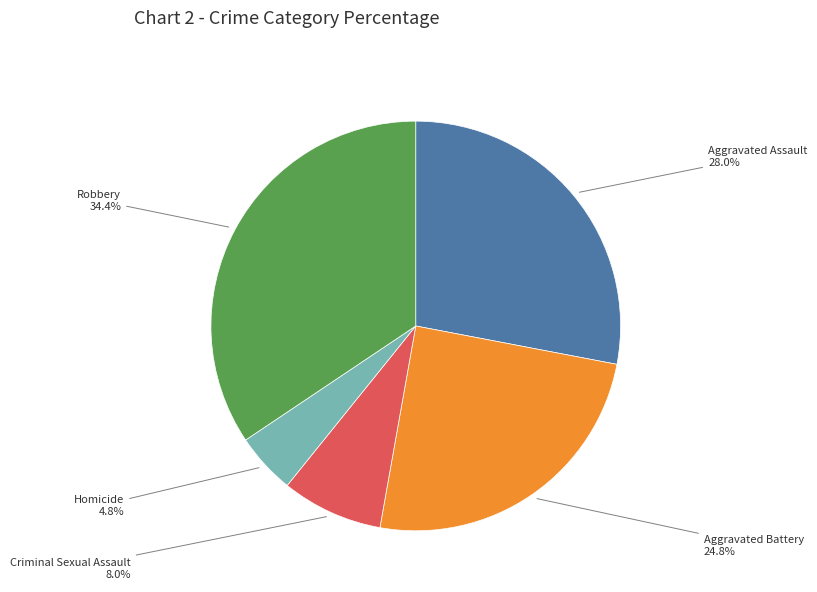

Is there any slice that represents more than half of the pie?

No